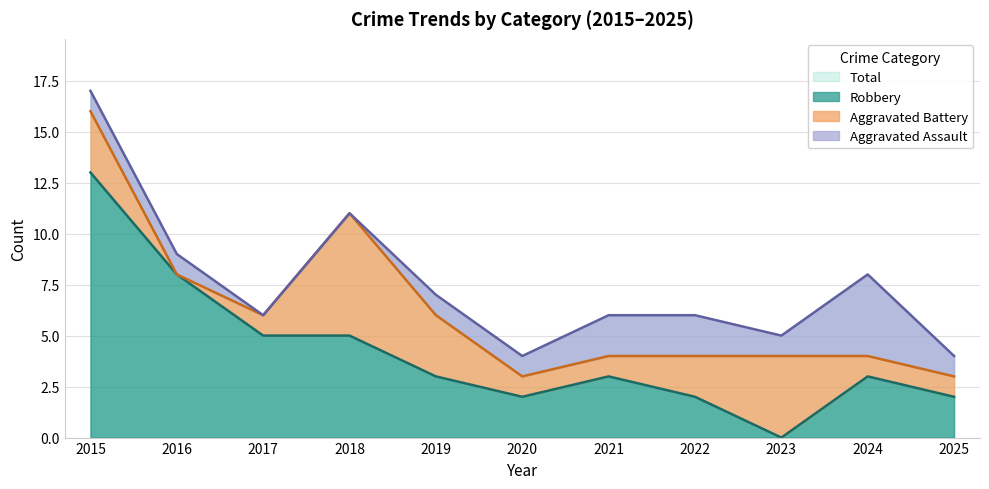

How many values in Robbery are above zero?

10